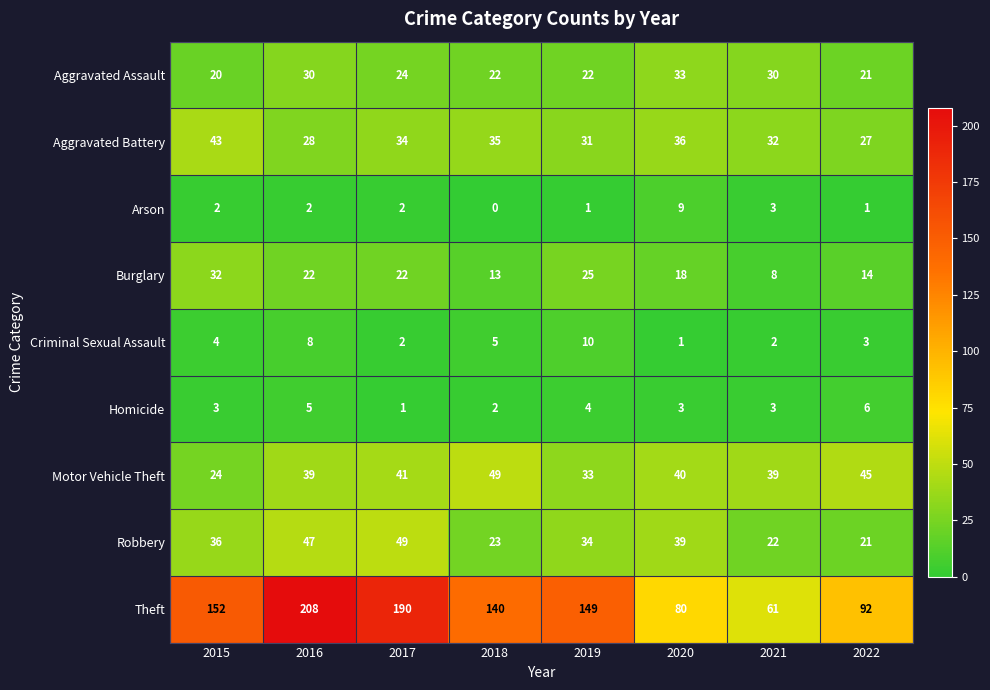

True or false: Aggravated Battery has a value of 18 at 2016.

False